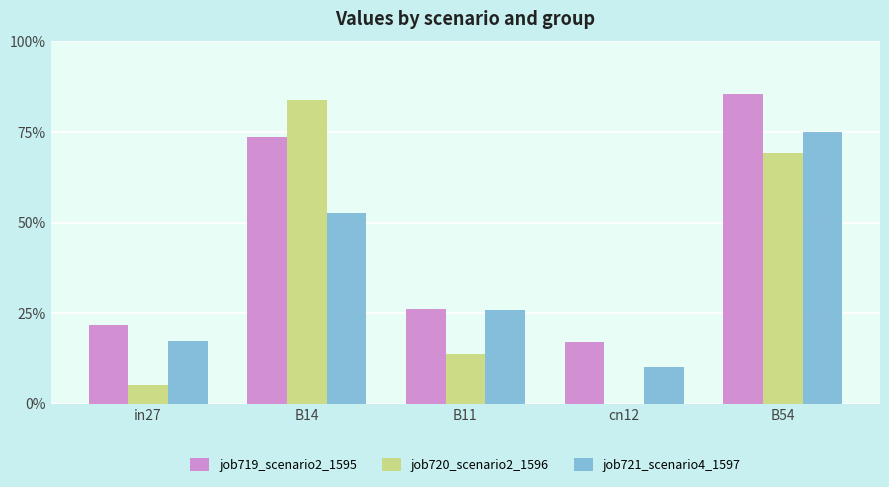

Read the job719_scenario2_1595 value at B11.

0.3